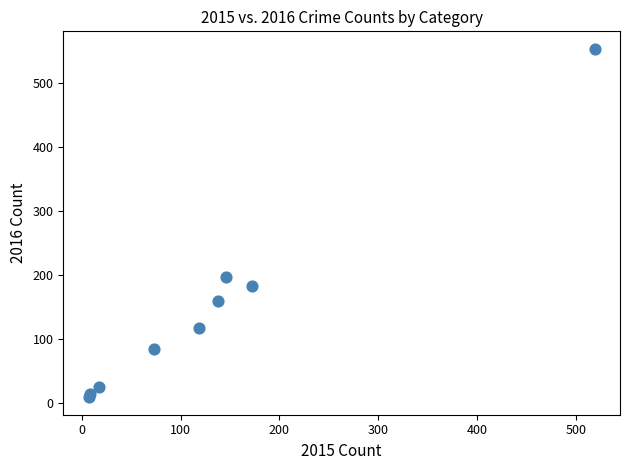

What Y value in the scatter plot is closest to 281?

197